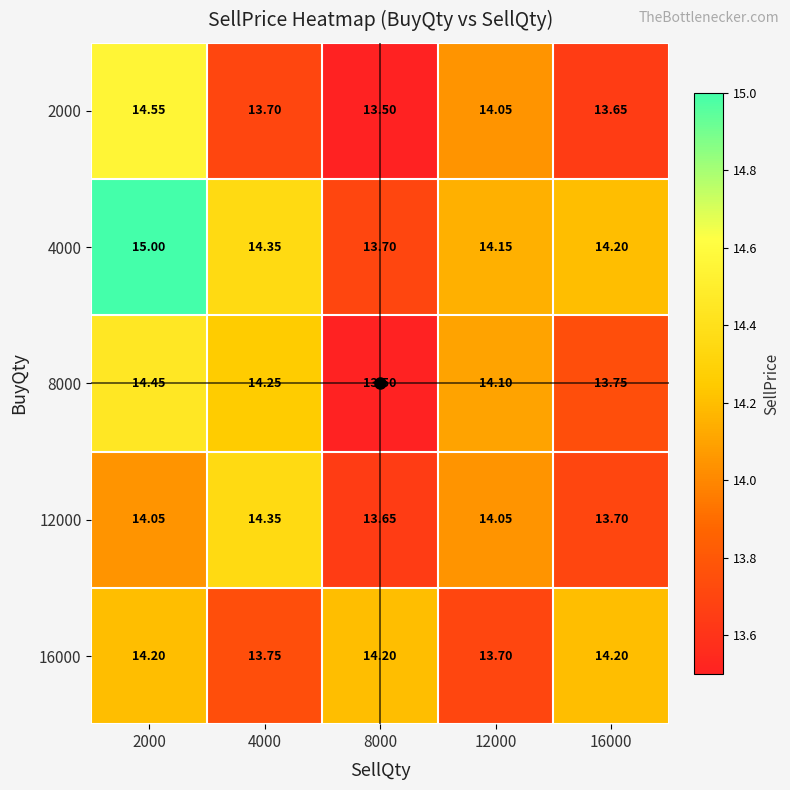

Is the value of 16000 at 16000 greater than the value of 2000 at 16000?

Yes